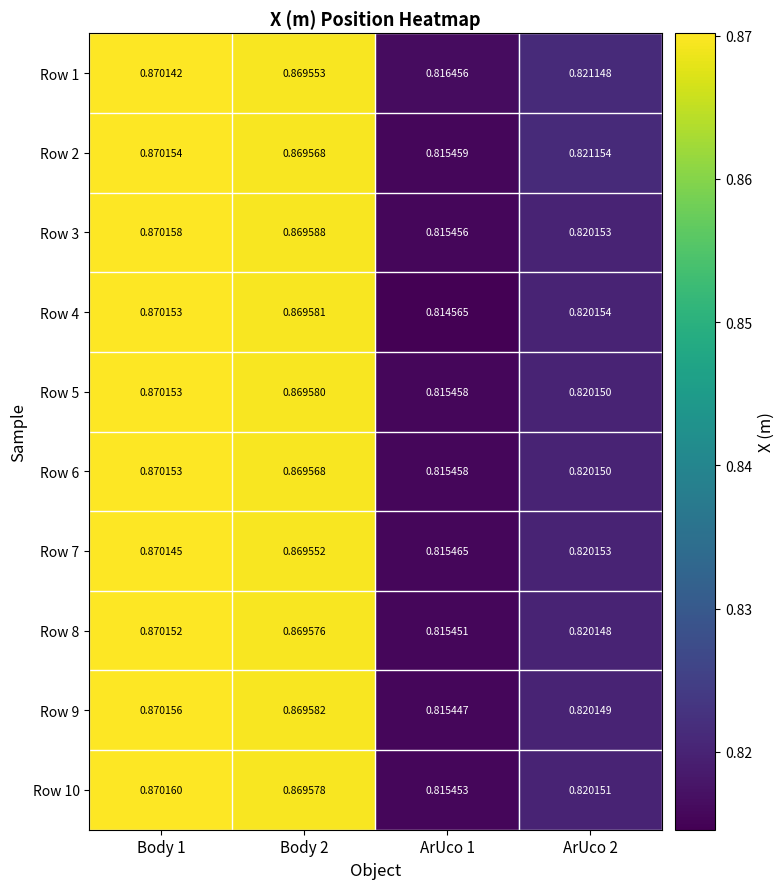

Is the value of Row 2 at ArUco 1 greater than the value of Row 7 at Body 1?

No